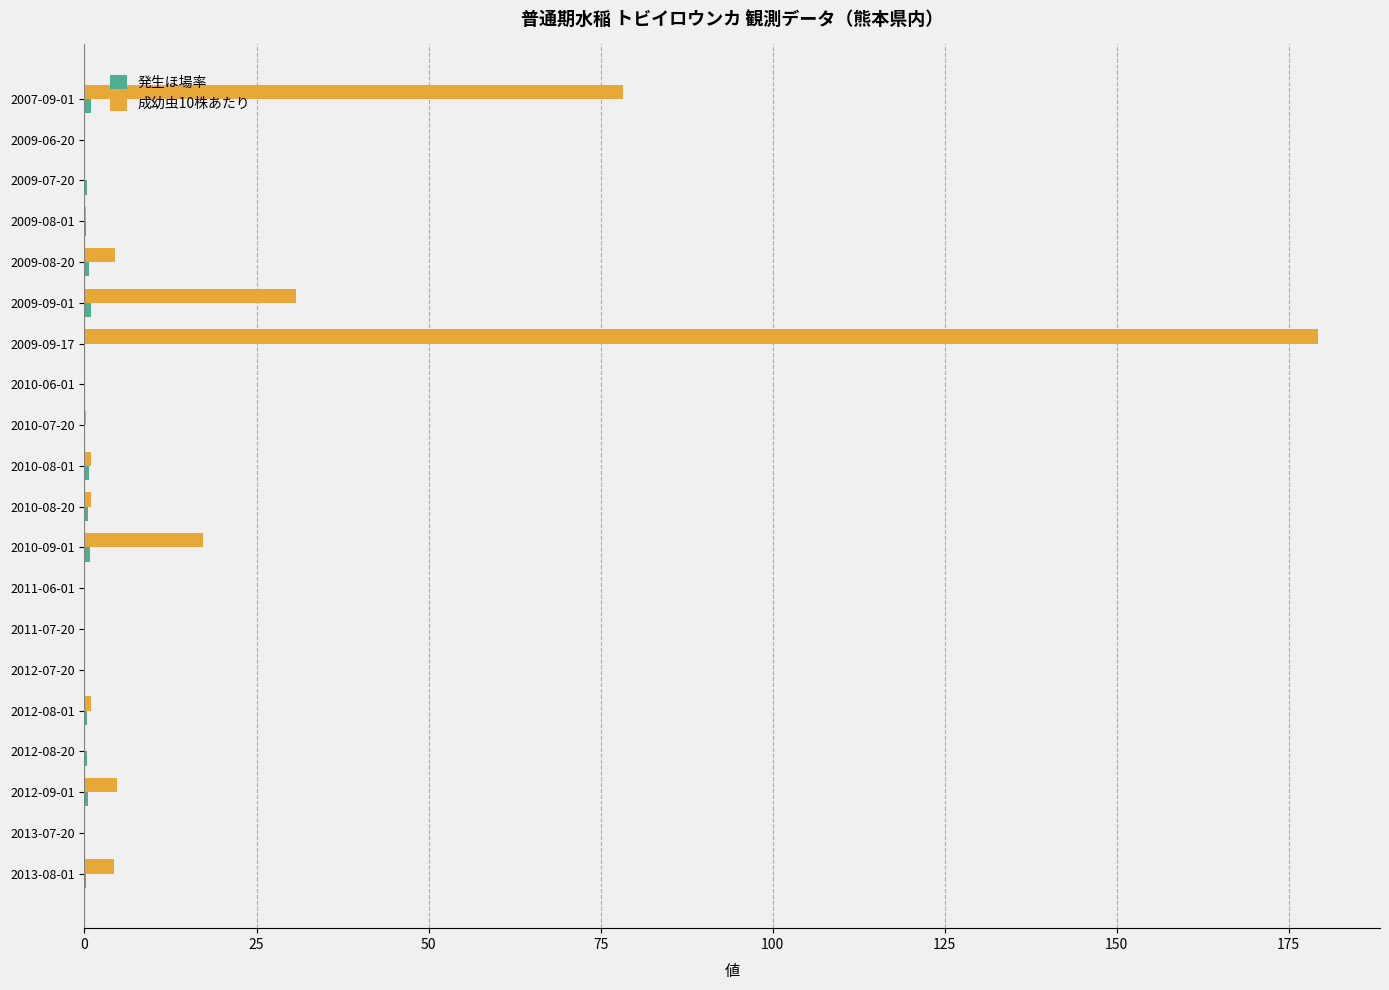

Which series has the largest total across all categories?

成幼虫10株あたり